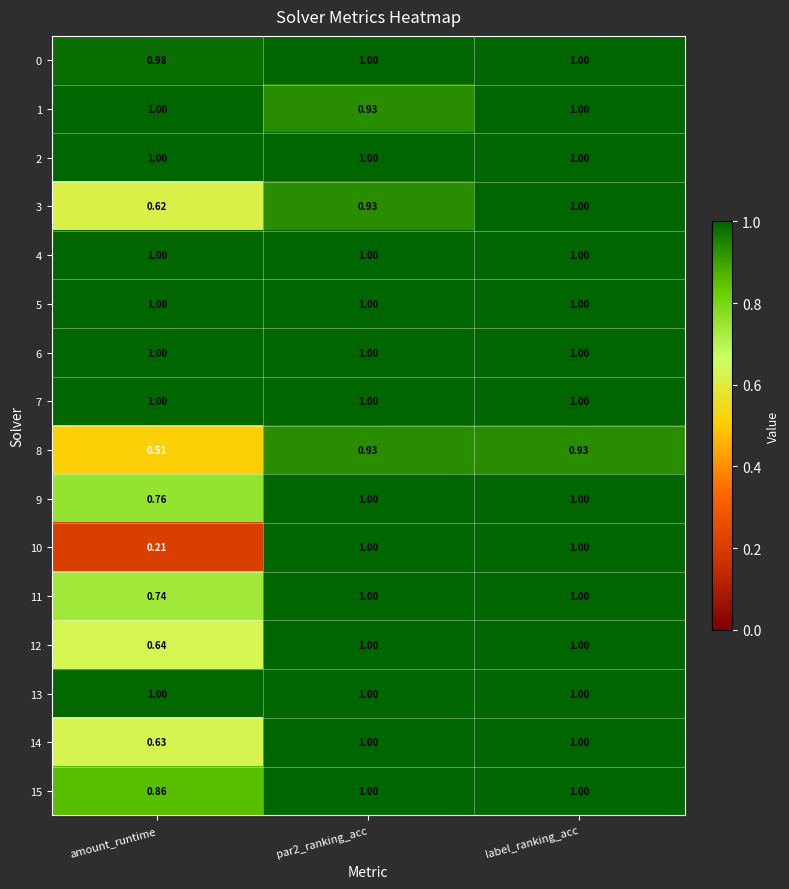

At which category is the sum across all series the highest?

label_ranking_acc